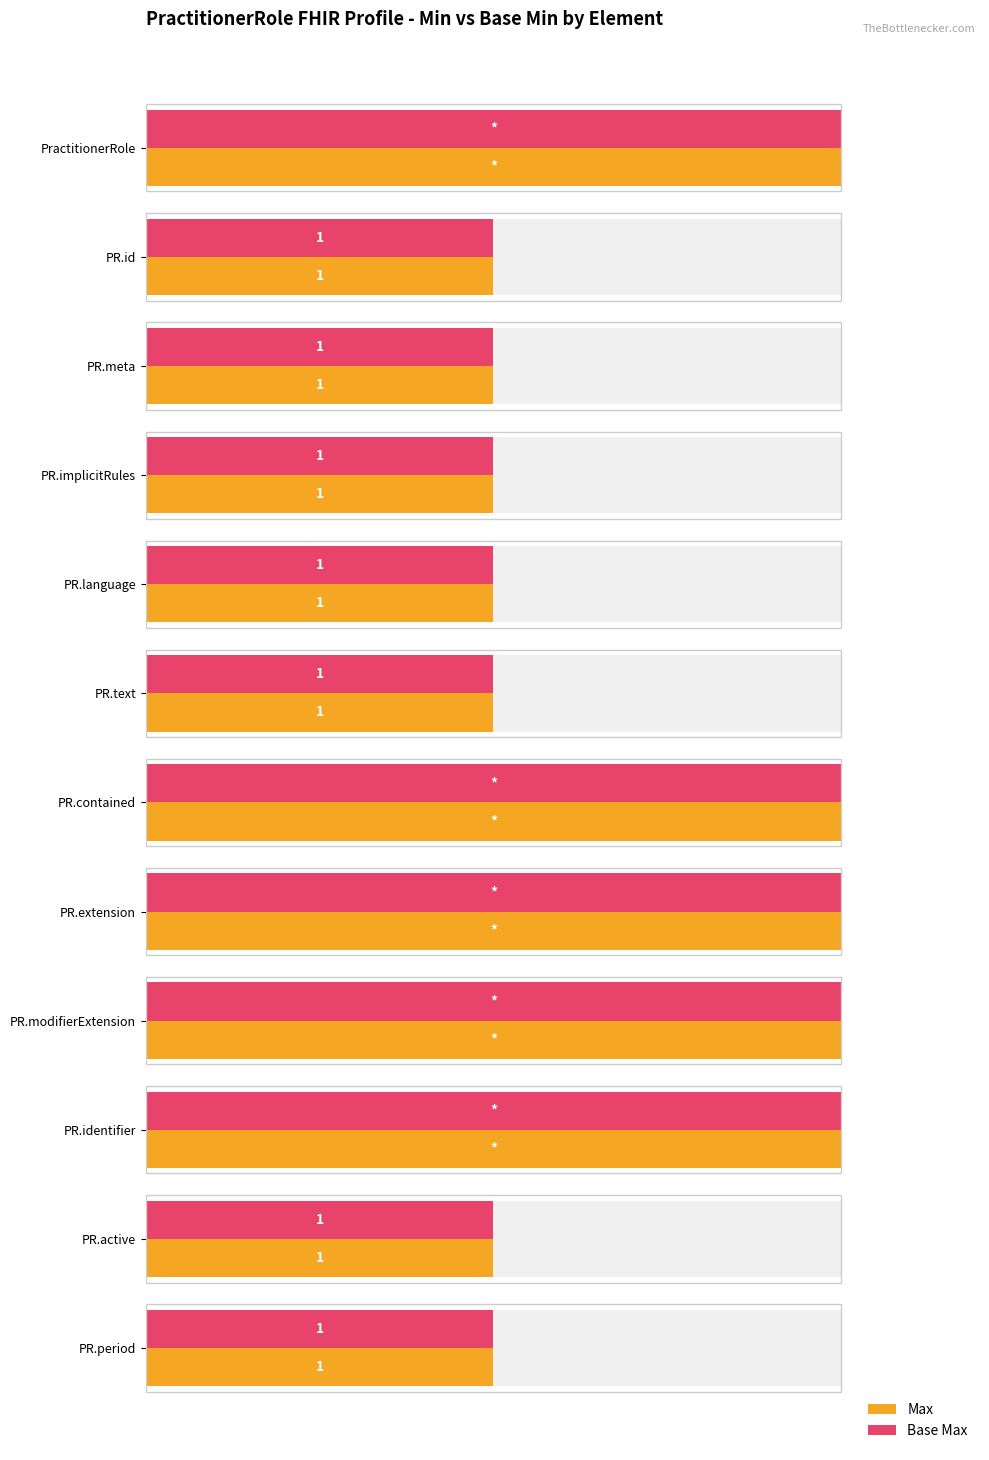

What is the difference between the maximum and minimum values in the Base Max series?

50